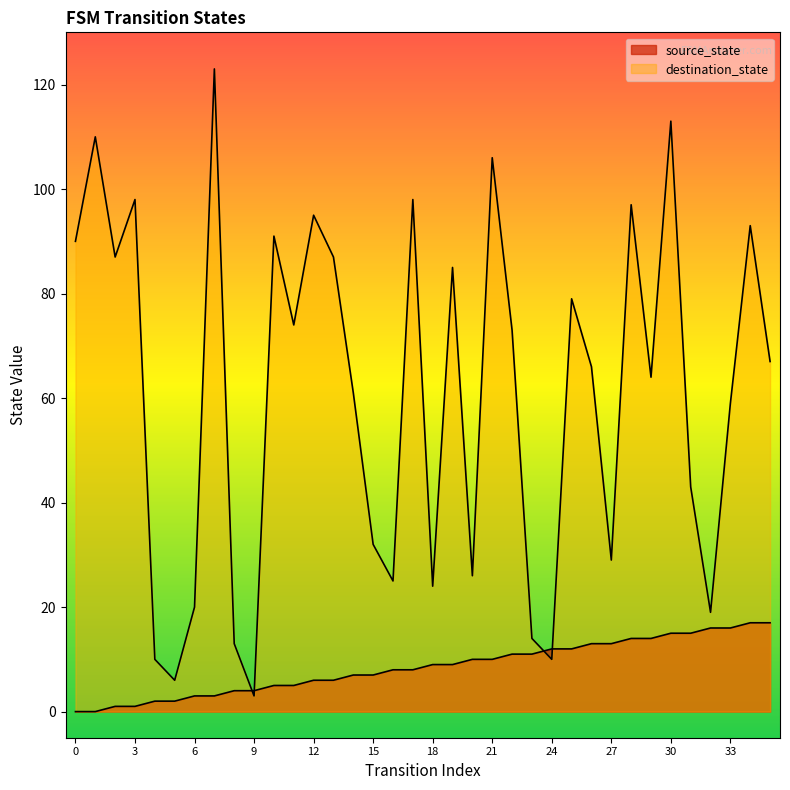

Which has a higher value, 0 or 3?

3